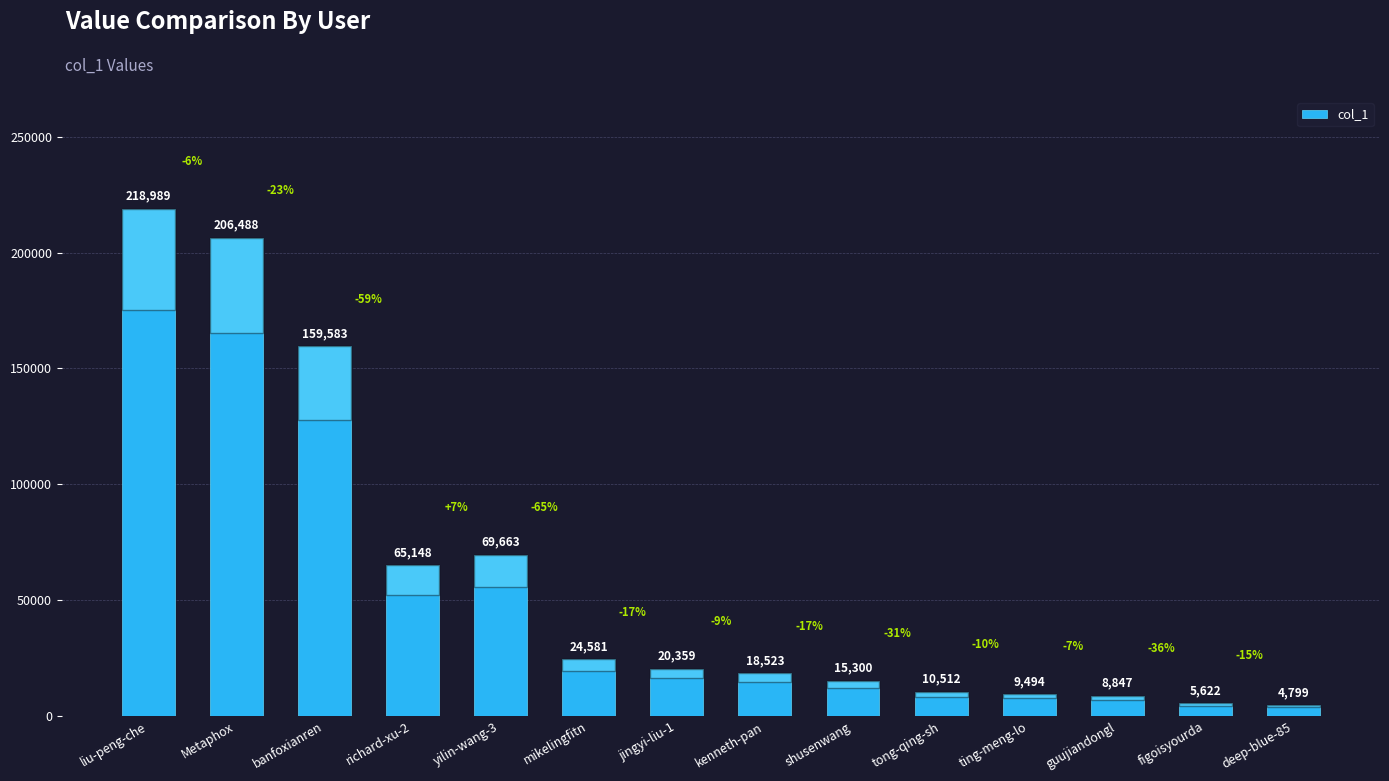

Rank the categories by value from highest to lowest.

liu-peng-che, Metaphox, banfoxianren, yilin-wang-3, richard-xu-2, mikelingfitn, jingyi-liu-1, kenneth-pan, shusenwang, tong-qing-sh, ting-meng-lo, guujiandongl, figoisyourda, deep-blue-85